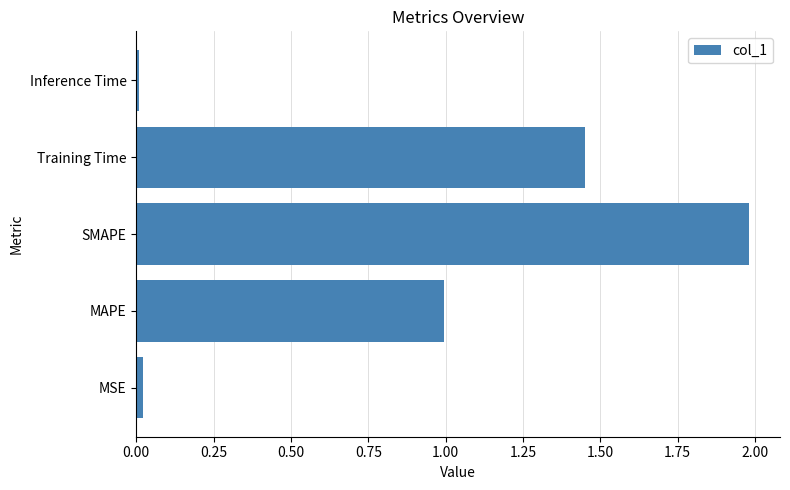

What is the difference between the maximum and minimum values?

2.0